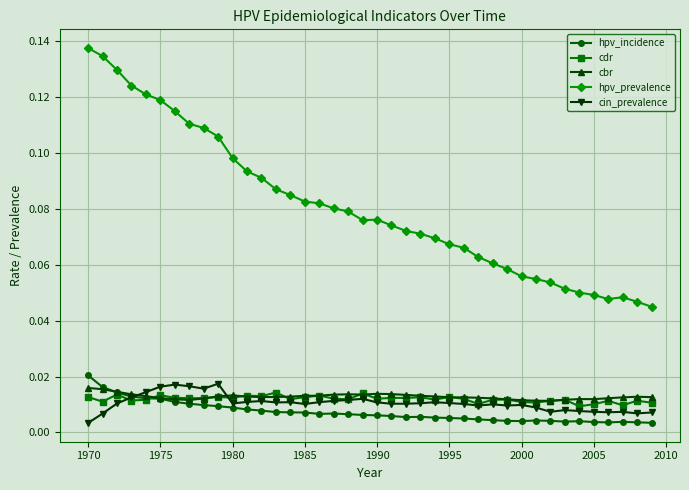

True or false: cdr and hpv_prevalence intersect in this chart.

False